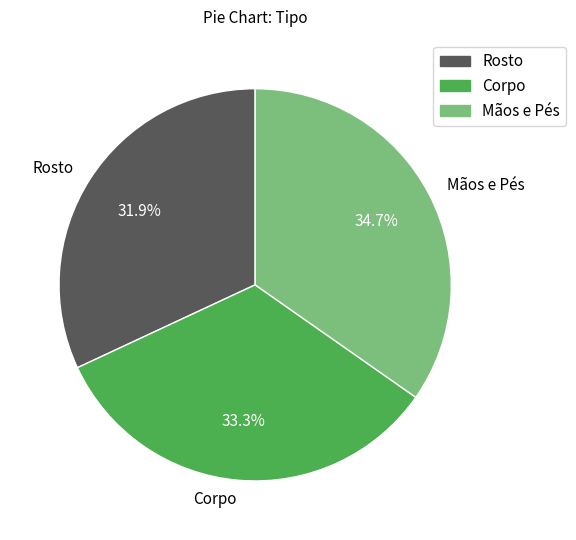

Count the number of slices in the pie.

3